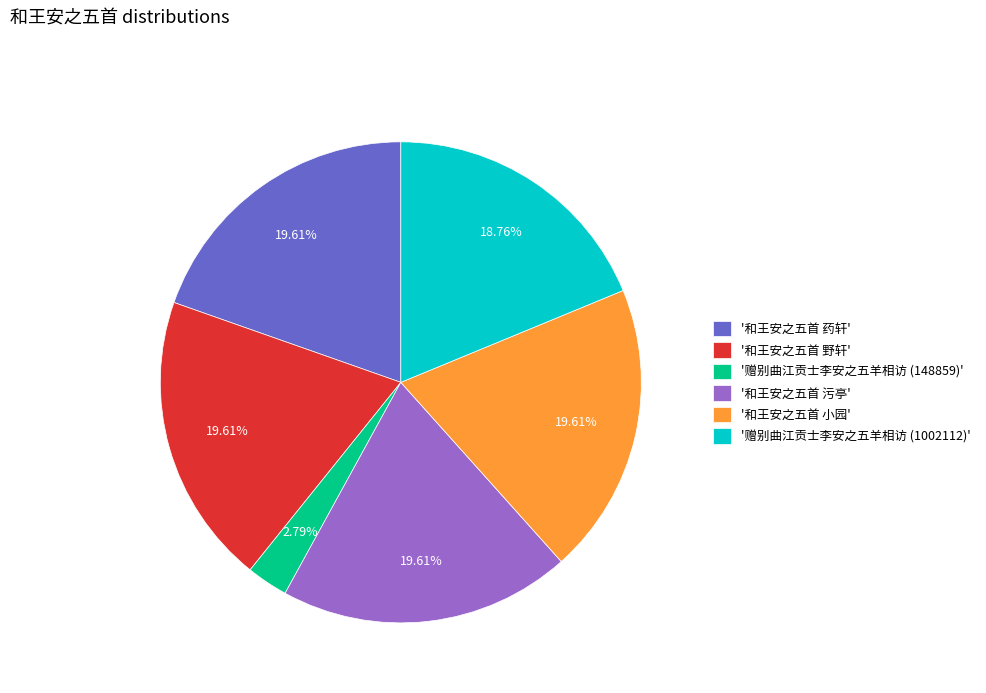

Which has a higher value, '赠别曲江贡士李安之五羊相访 (148859)' or '和王安之五首 小园'?

'和王安之五首 小园'